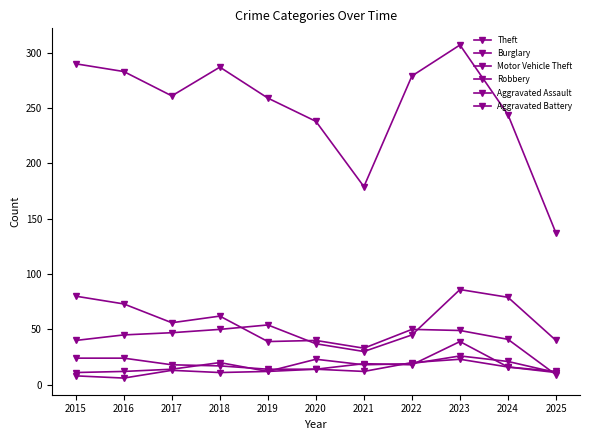

Count the number of data series in this chart.

6